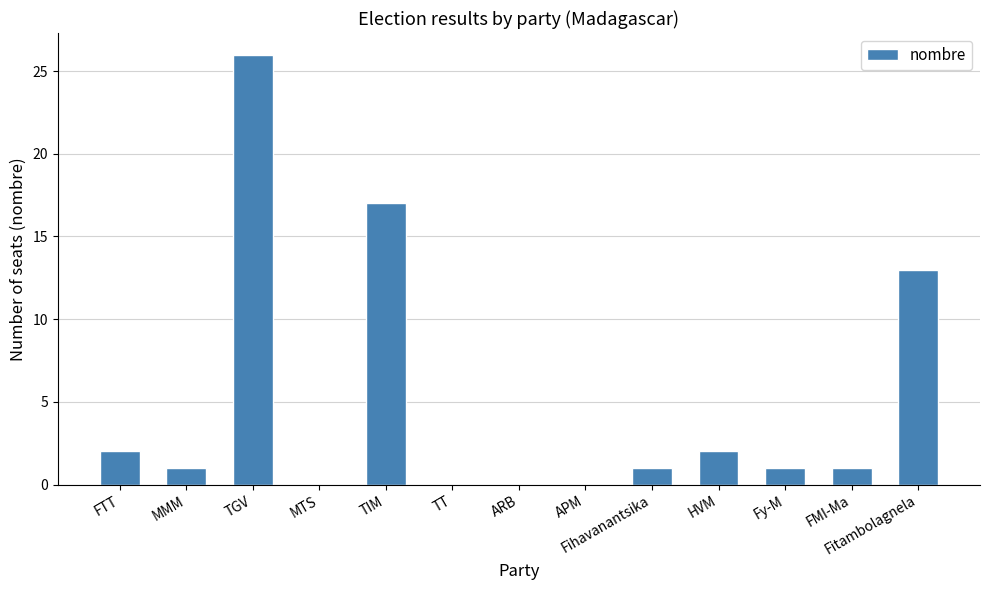

What is the change in value from TGV to TT?

-26